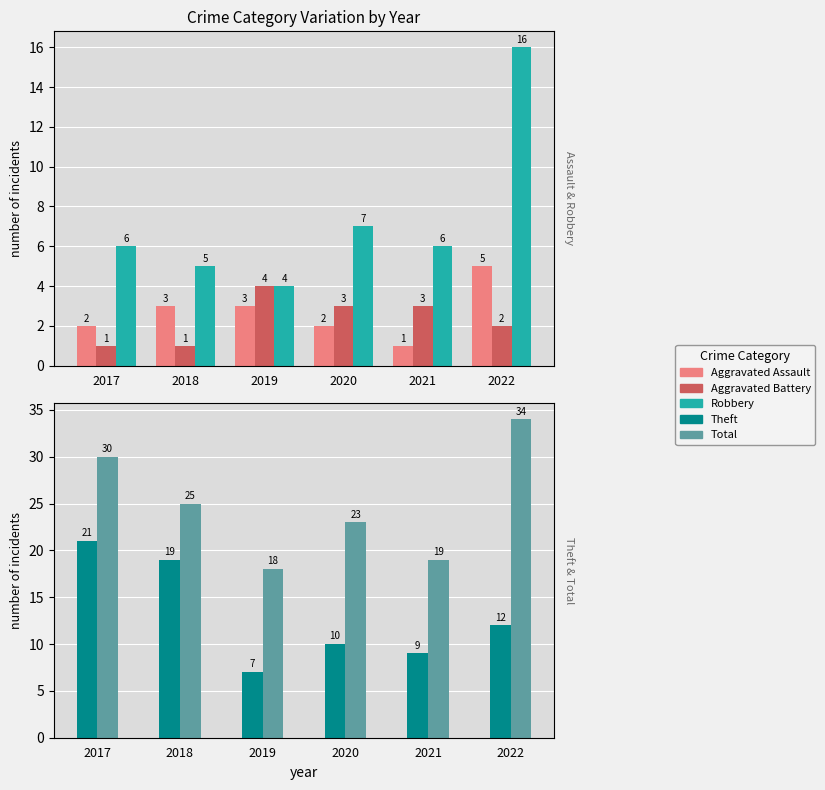

What is the sum of all Theft values?

78